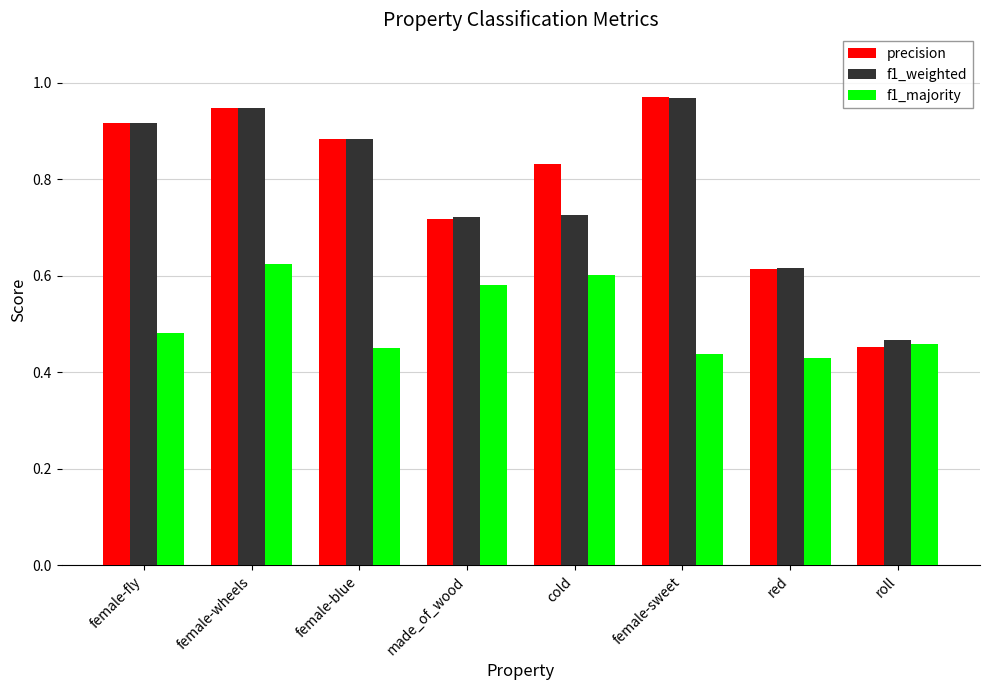

Which series has the largest total across all categories?

precision